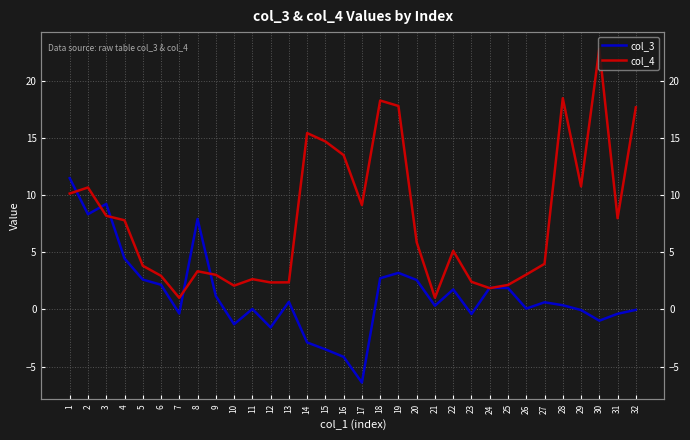

Reading left to right, extract all data points from this chart.

col_3: 1=11.5	2=8.3	3=9.2	4=4.4	5=2.6	6=2.1	7=-0.4	8=7.9	9=1.2	10=-1.3	11=0.0	12=-1.6	13=0.7	14=-2.9	15=-3.5	16=-4.2	17=-6.4	18=2.7	19=3.2	20=2.6	21=0.3	22=1.7	23=-0.4	24=1.9	25=1.9	26=0.1	27=0.6	28=0.4	29=-0.1	30=-1.0	31=-0.4	32=-0.0
col_4: 1=10.1	2=10.7	3=8.2	4=7.8	5=3.8	6=2.9	7=1.0	8=3.3	9=3.0	10=2.1	11=2.6	12=2.4	13=2.4	14=15.4	15=14.7	16=13.5	17=9.1	18=18.3	19=17.8	20=5.9	21=1.0	22=5.1	23=2.4	24=1.9	25=2.1	26=3.0	27=4.0	28=18.5	29=10.8	30=22.8	31=8.0	32=17.7